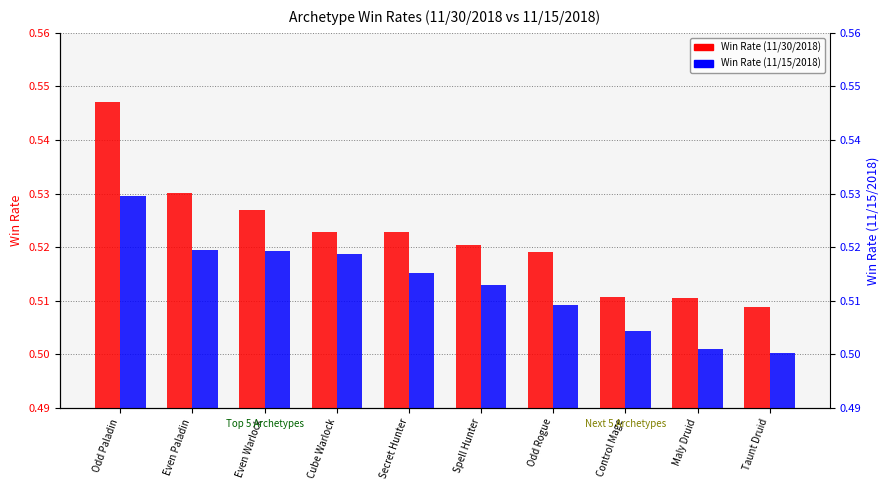

Between Odd Paladin and Control Mage, which series saw the biggest shift?

Win Rate (11/30/2018)